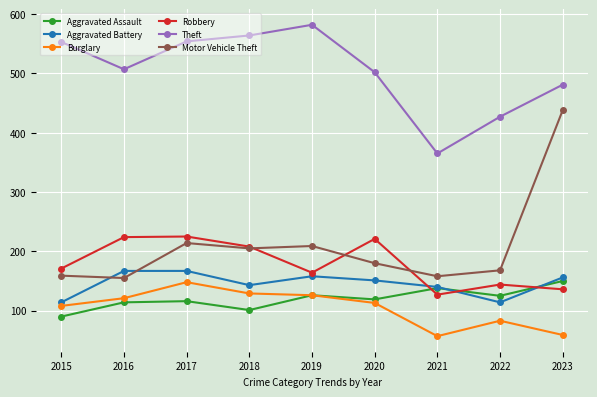

At which label does Motor Vehicle Theft first exceed 180?

2017